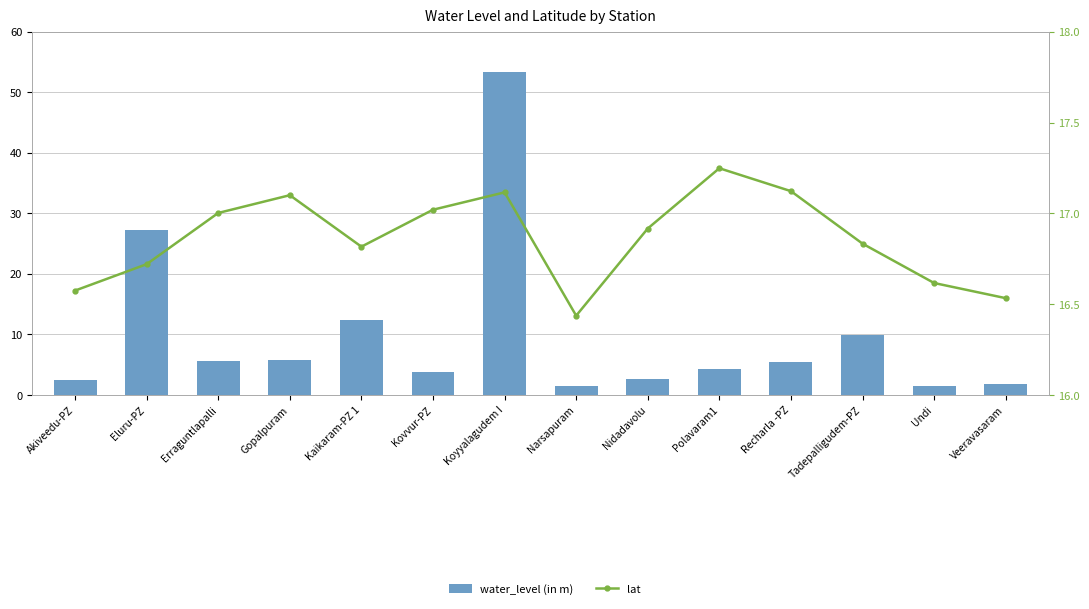

The lat series shows 17.1 at Koyyalagudem I. True or false?

True